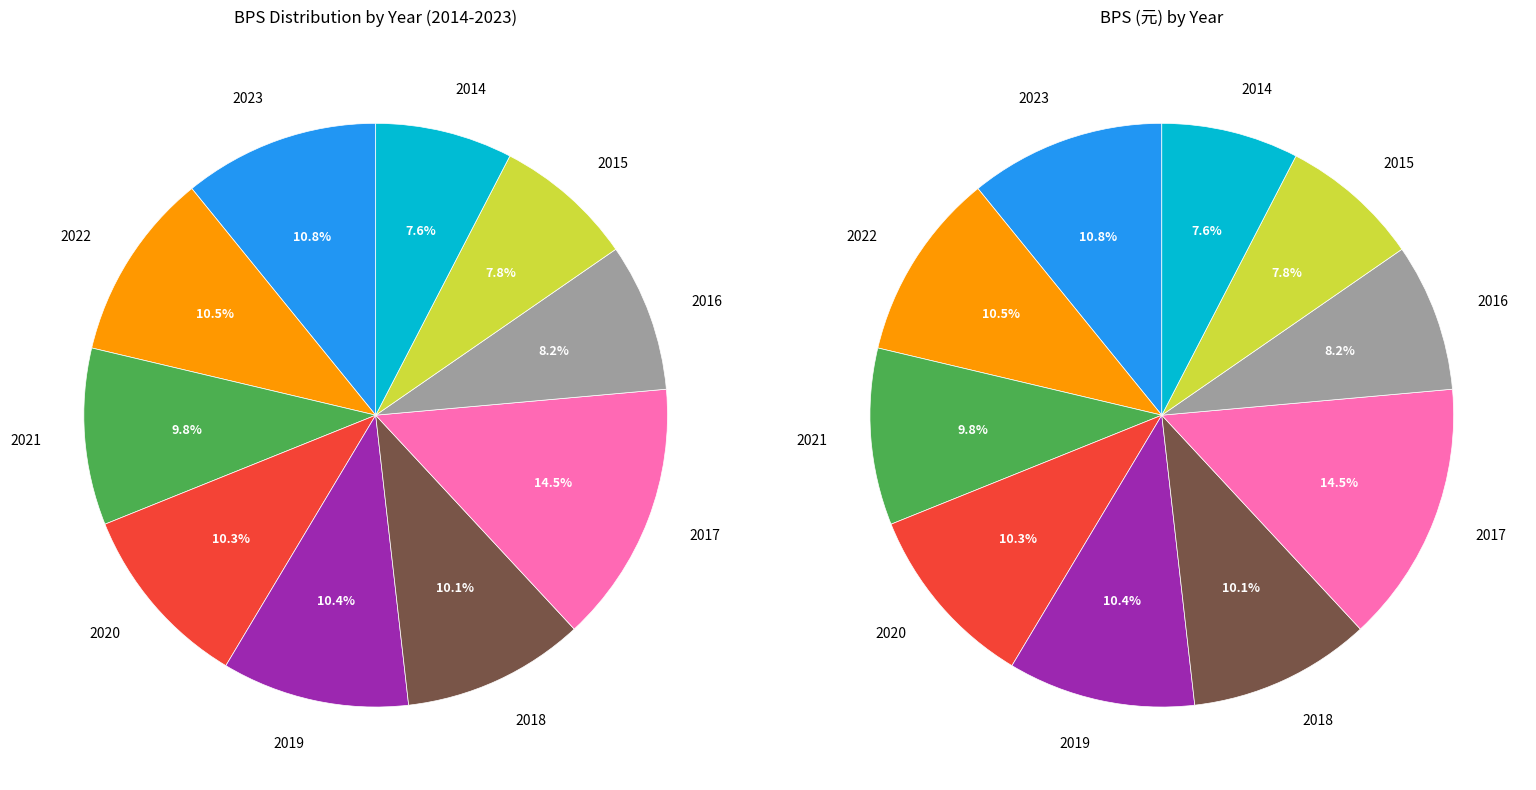

To the nearest percent, what is the combined percentage of 2014 and 2023?

18%